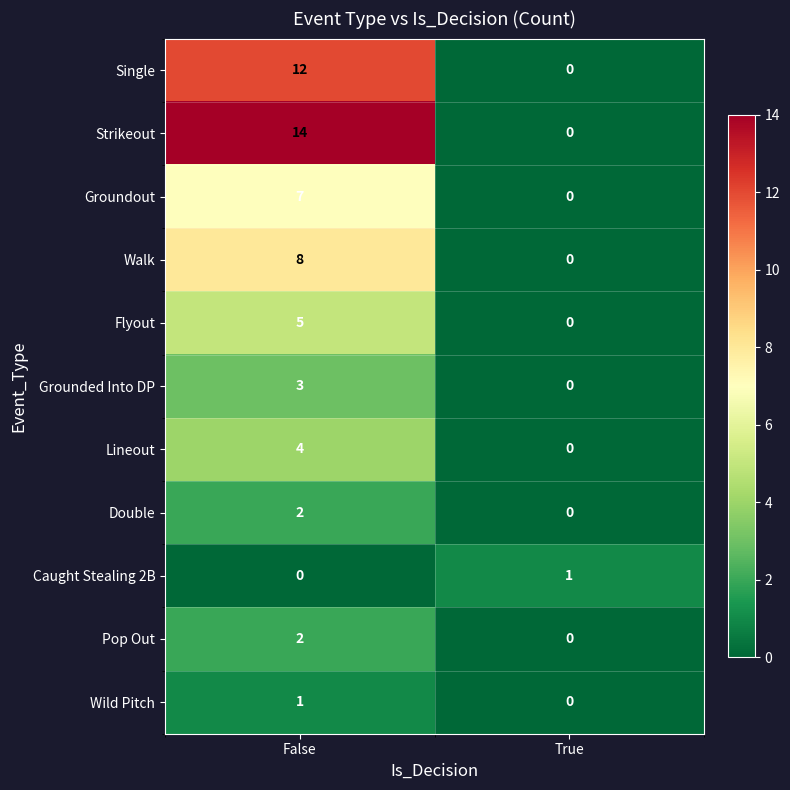

What is the maximum value shown in the chart?

14